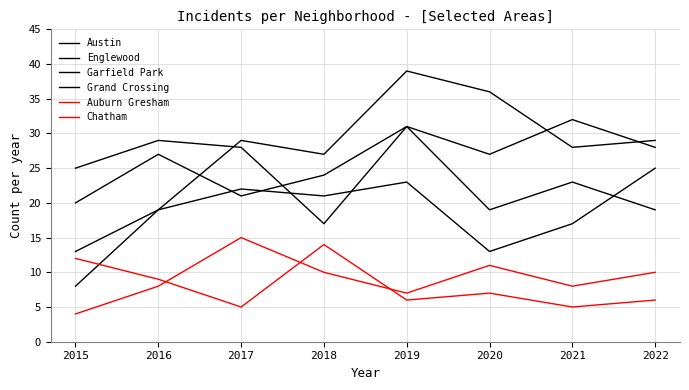

Reading left to right, what are all the values shown in this chart?

Austin: 20	27	21	24	31	19	23	19
Englewood: 25	29	28	17	31	27	32	28
Garfield Park: 8	19	29	27	39	36	28	29
Grand Crossing: 13	19	22	21	23	13	17	25
Auburn Gresham: 12	9	5	14	6	7	5	6
Chatham: 4	8	15	10	7	11	8	10